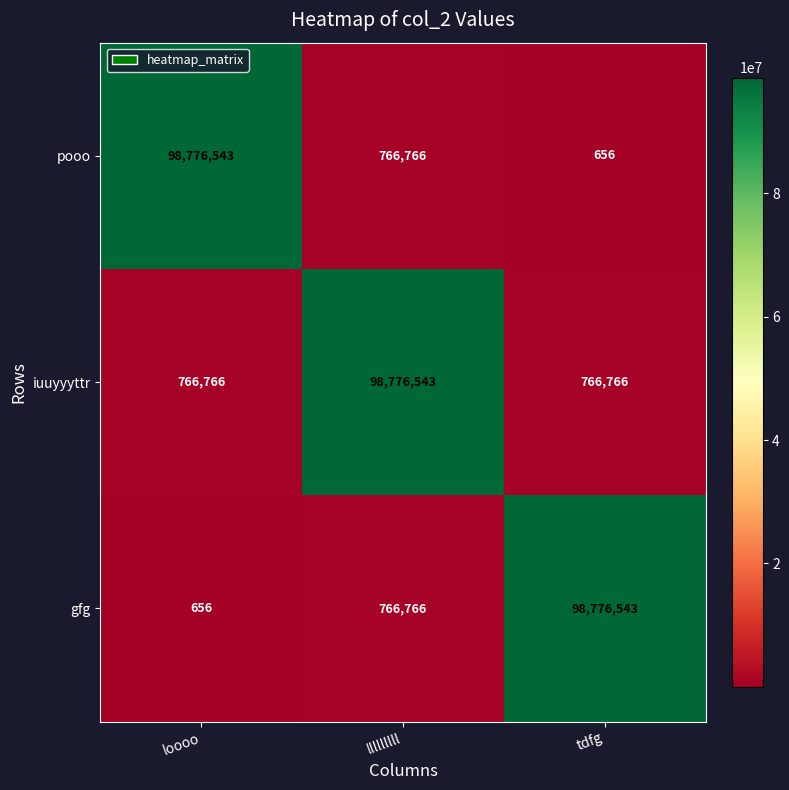

At how many categories does at least one series exceed 26945797?

3